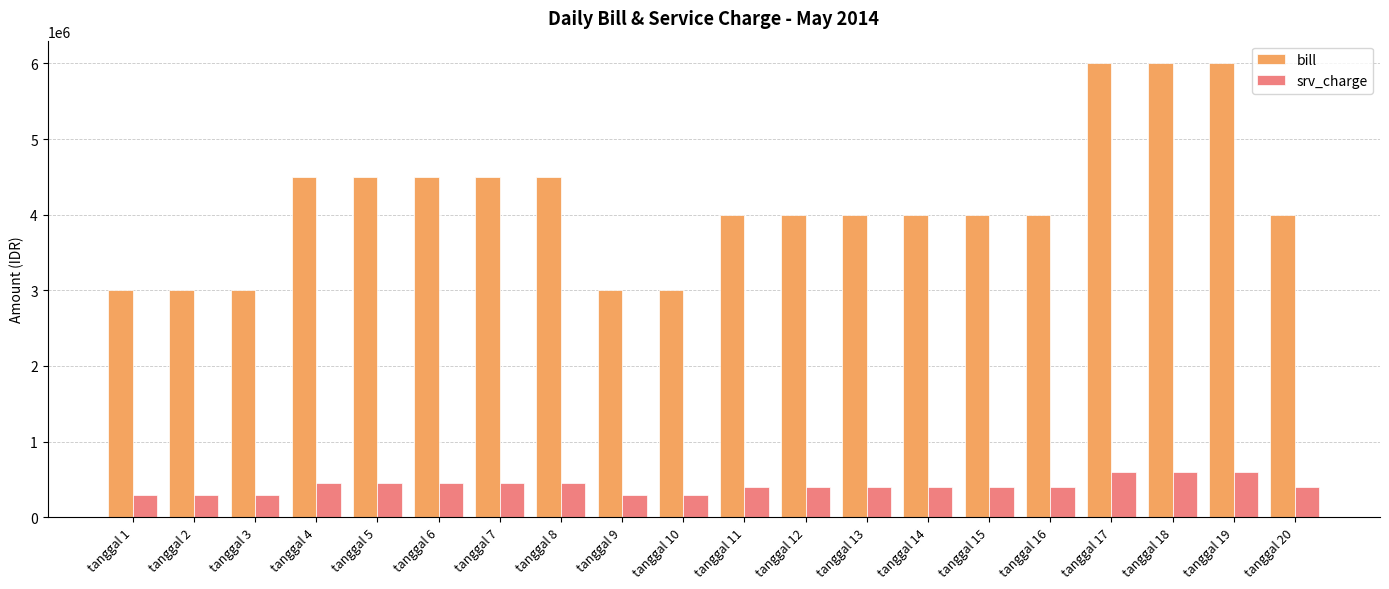

Does the chart contain any negative values?

No